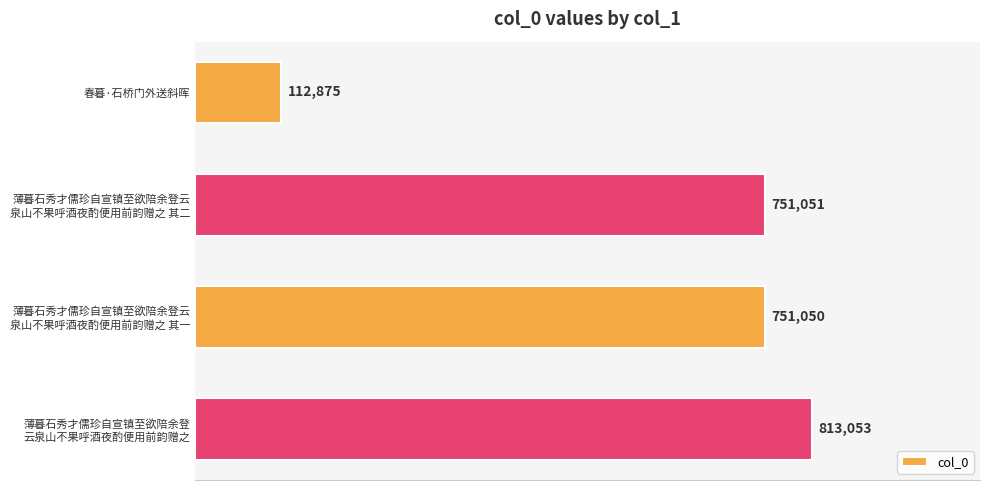

What is the difference between the maximum and minimum values?

700178